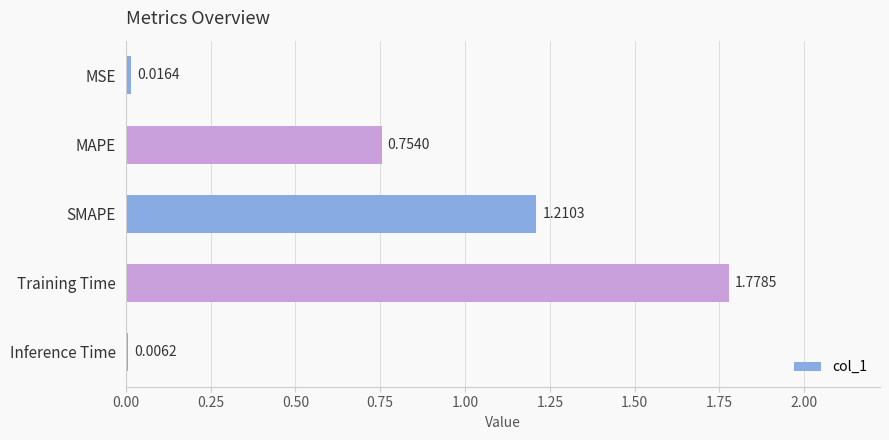

What is the change in value from MSE to Training Time?

+1.8